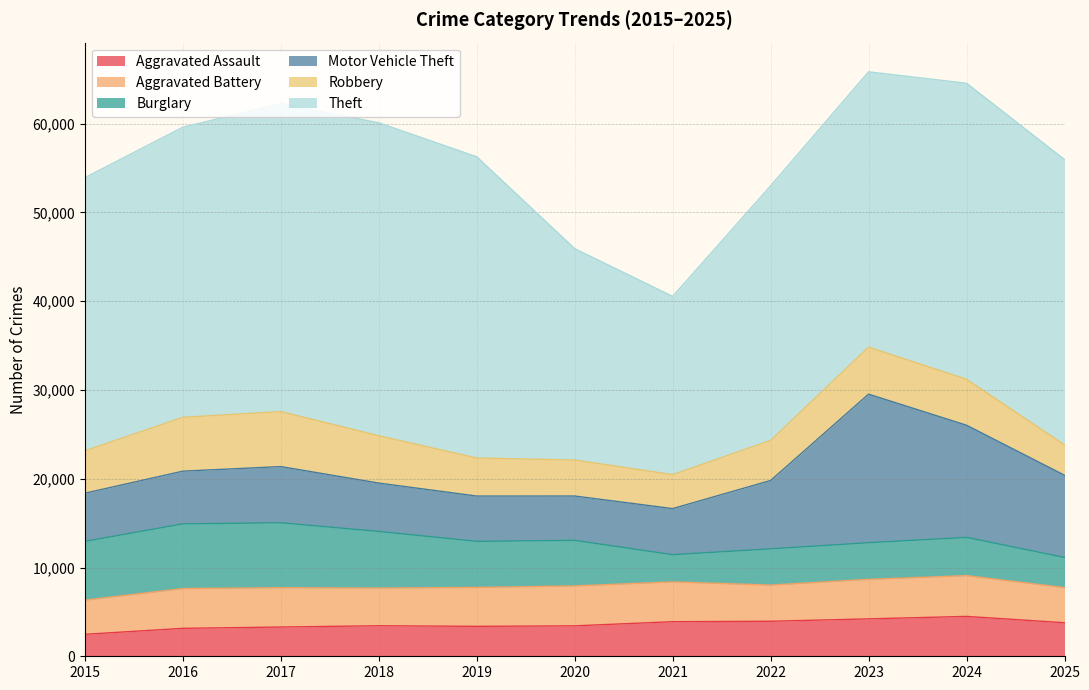

What is the minimum value shown in the chart?

2473